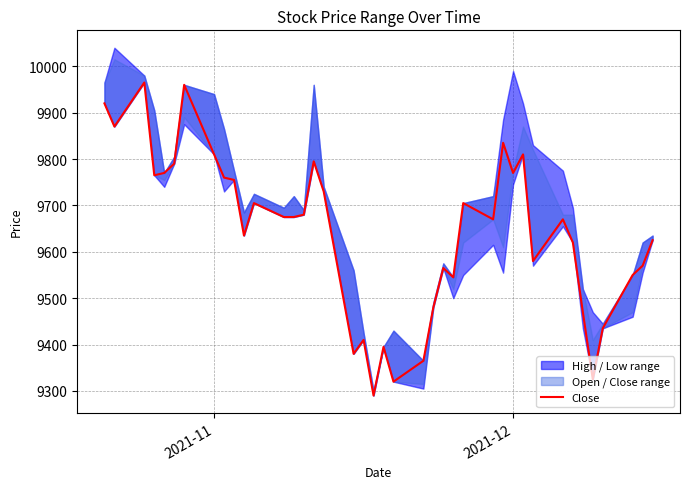

How many interior local peaks (higher than both neighbors) does the data have?

11